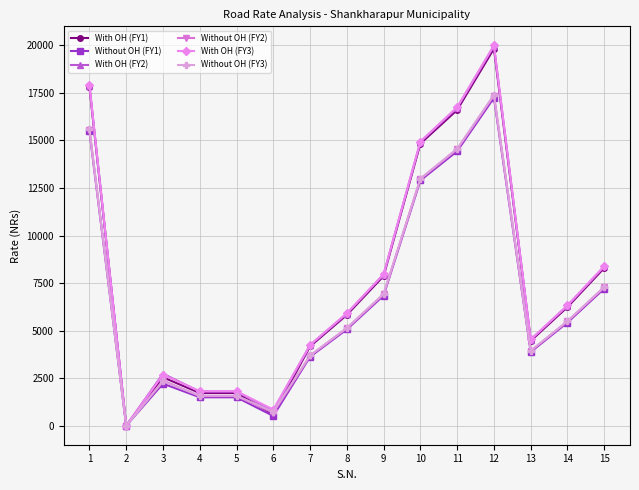

The With OH (FY2) series shows 32649.4 at 12. True or false?

False